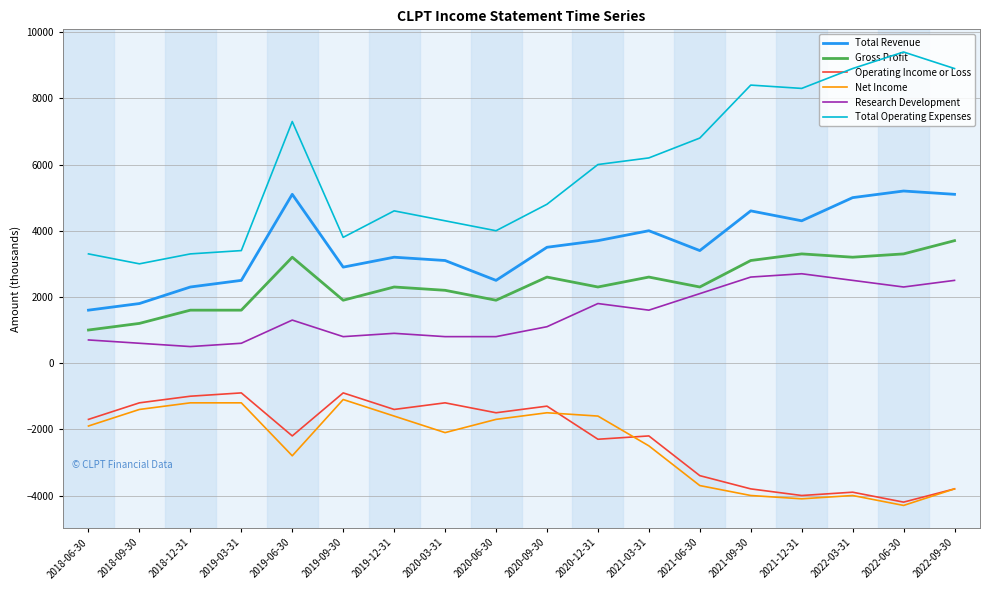

Between 2019-03-31 and 2019-06-30, which series saw the biggest shift?

Total Operating Expenses